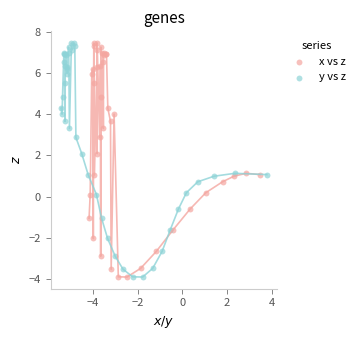

What are all the series names shown in the legend?

x vs z, y vs z